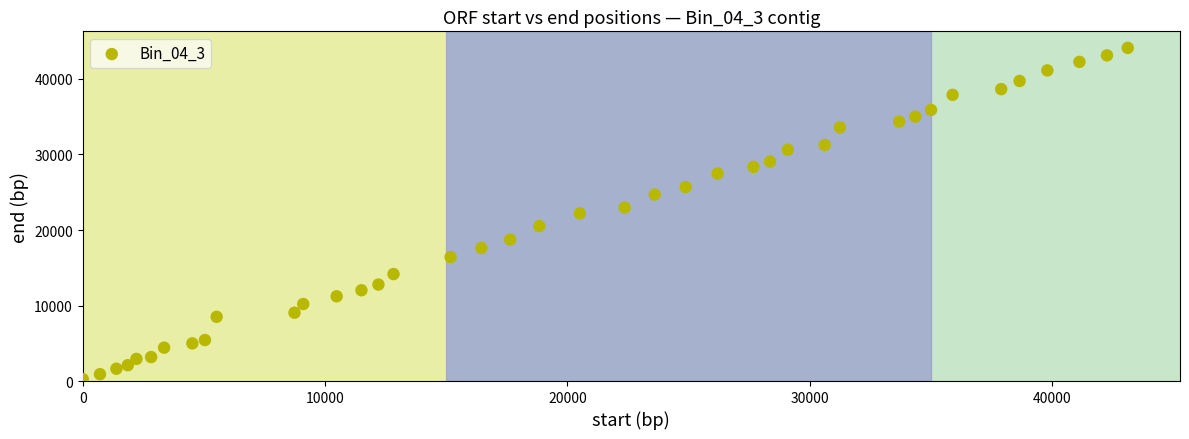

What is the range of X values (max minus min)?

43128